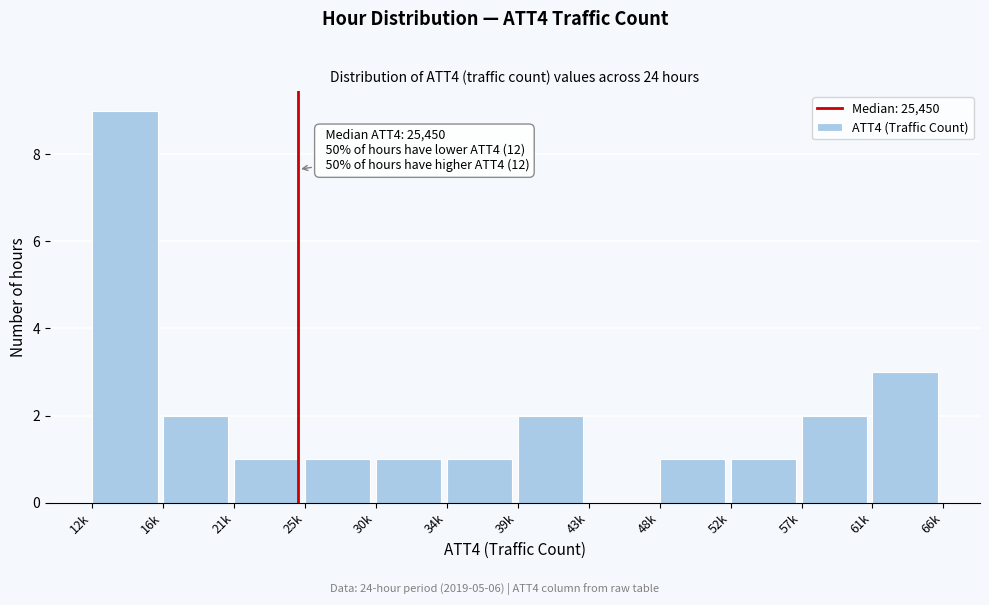

Reading left to right, list all the values displayed in this chart.

12k=9	16k=2	21k=1	25k=1	30k=1	34k=1	39k=2	43k=0	48k=1	52k=1	57k=2	61k=3